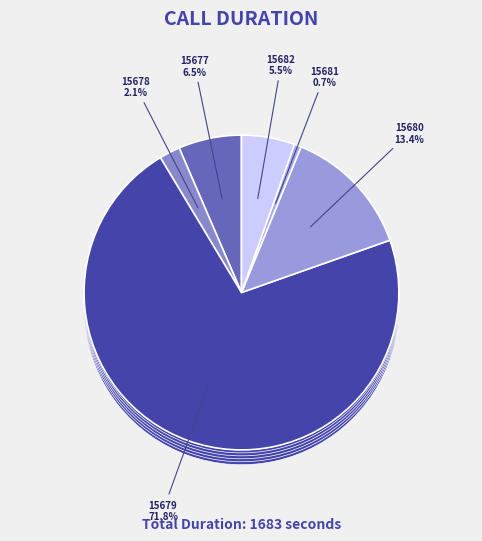

The 15680 slice represents 13% of the pie. True or false?

True